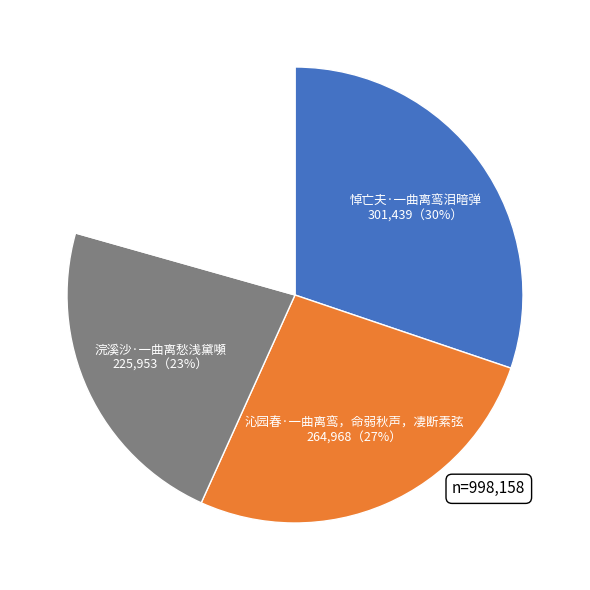

Which slice is the smallest?

满庭芳·一曲离歌